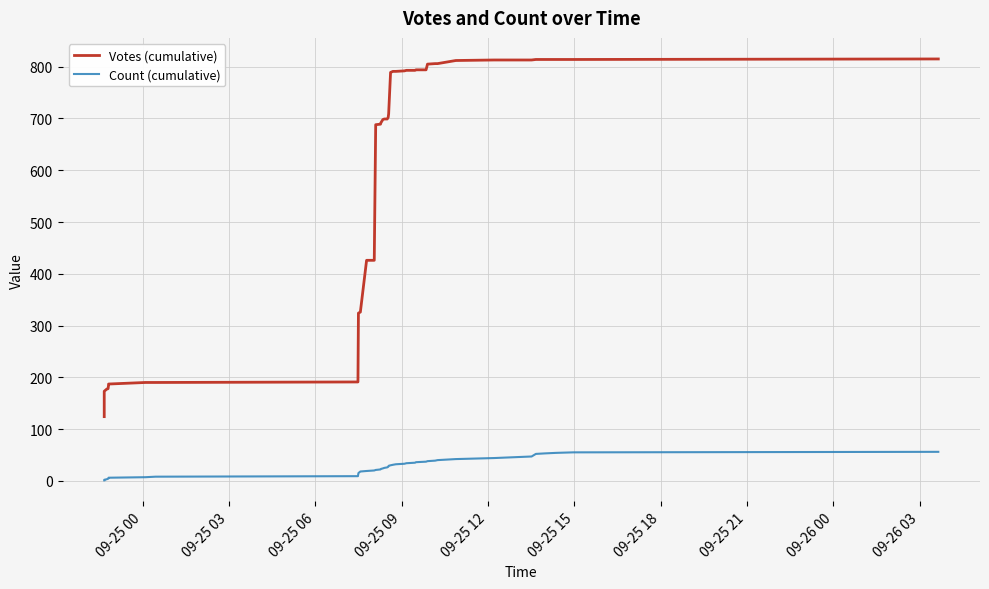

What is the maximum value for Count (cumulative)?

56